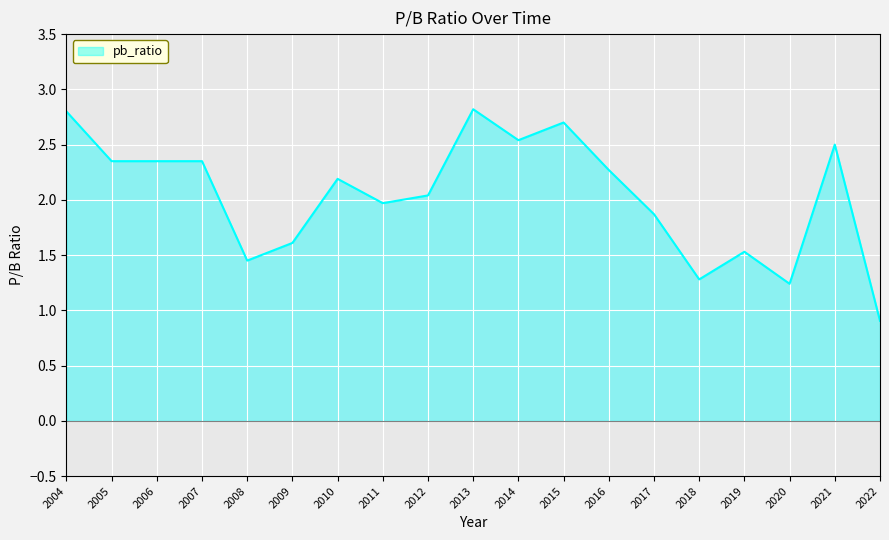

What is the difference between the values at 2012 and 2007?

0.3